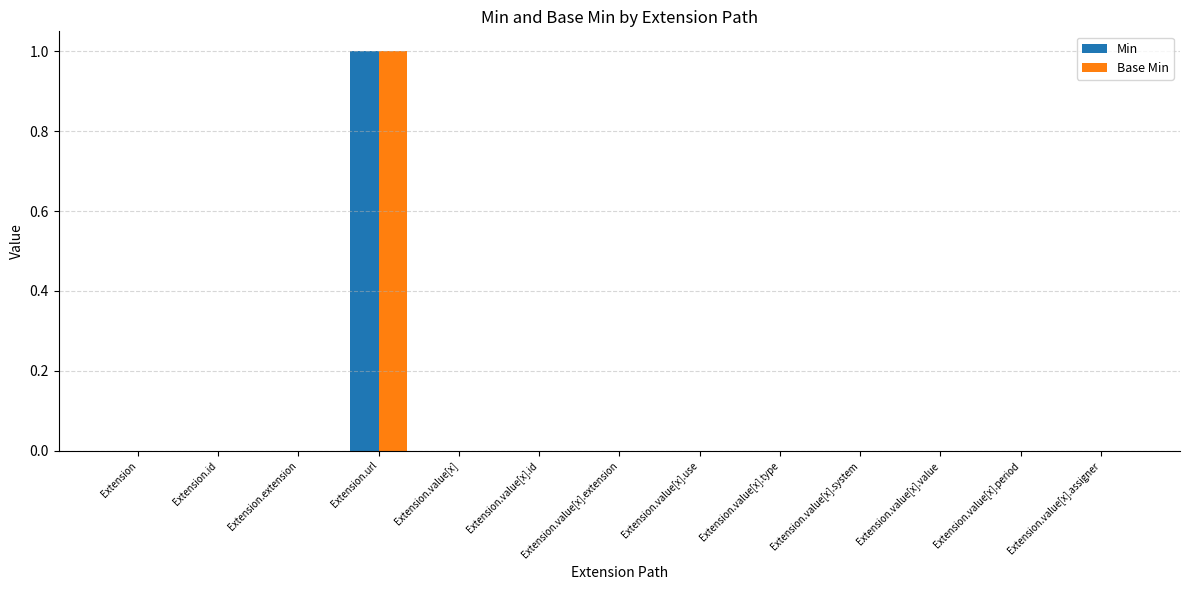

Which label corresponds to the largest value in the chart?

Extension.url